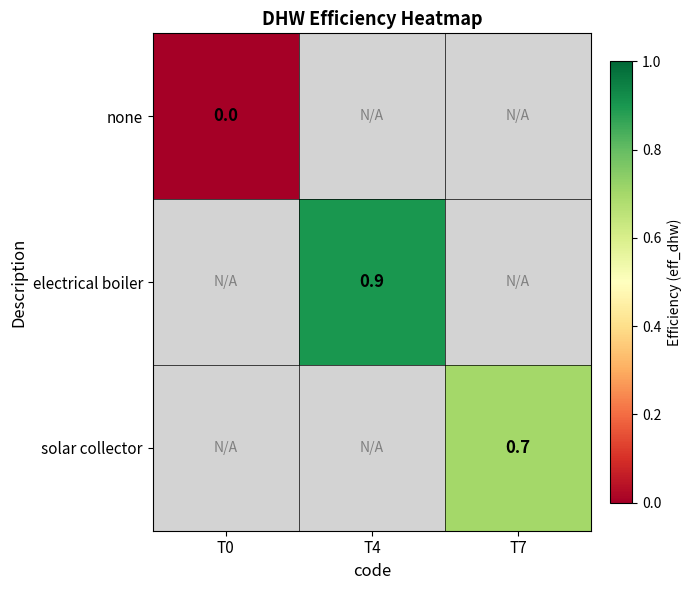

True or false: electrical boiler has a value of 0.9 at T4.

True